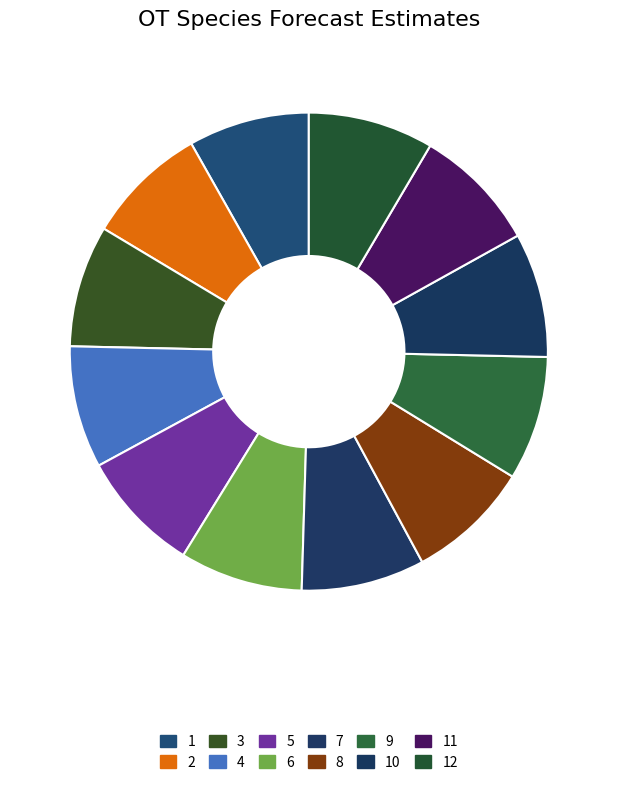

To the nearest percent, what percentage of the pie is 5?

8%